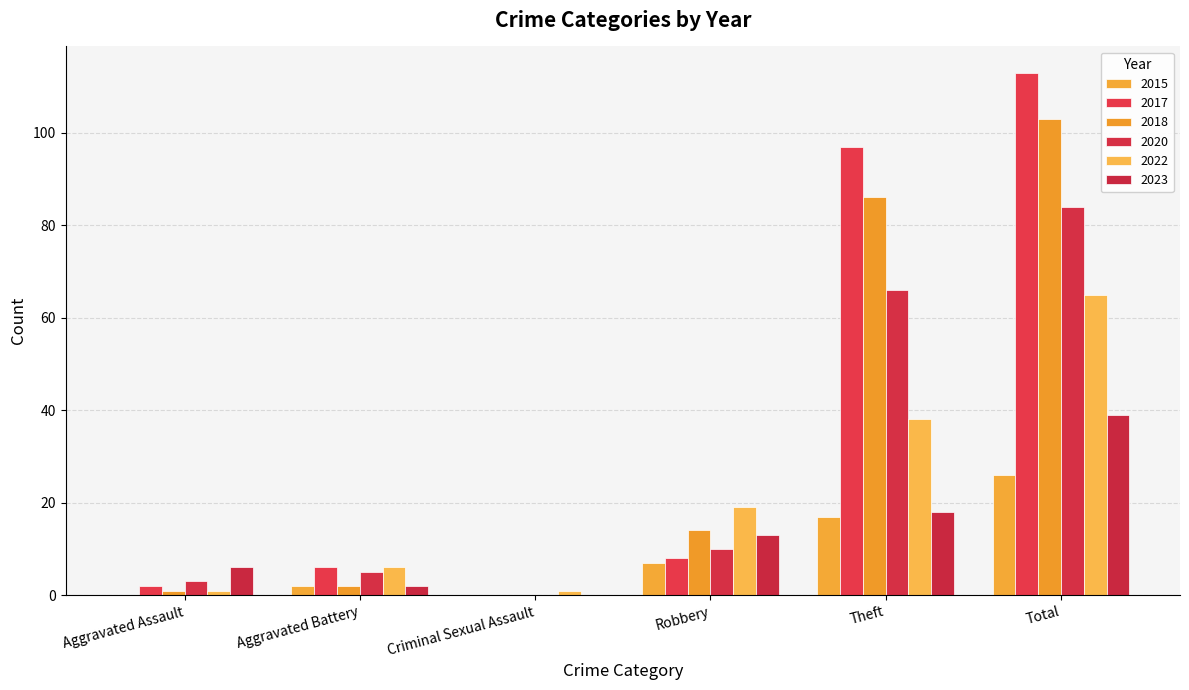

True or false: 2023 has a value of -22 at Criminal Sexual Assault.

False